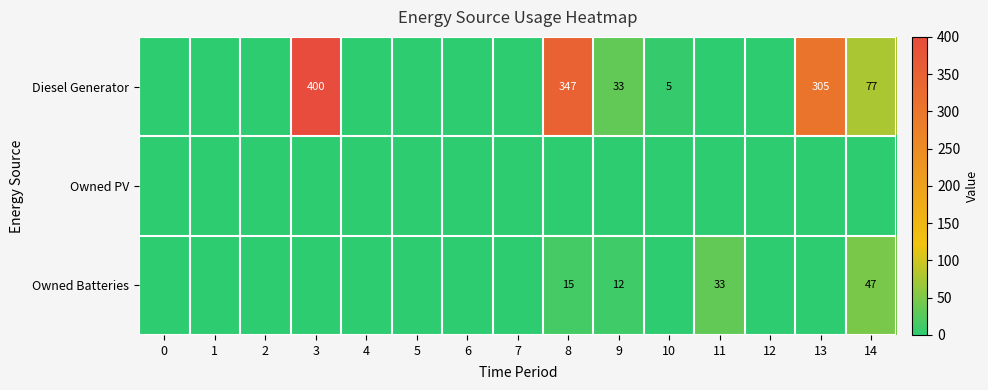

The Diesel Generator series shows 21 at 9. True or false?

False